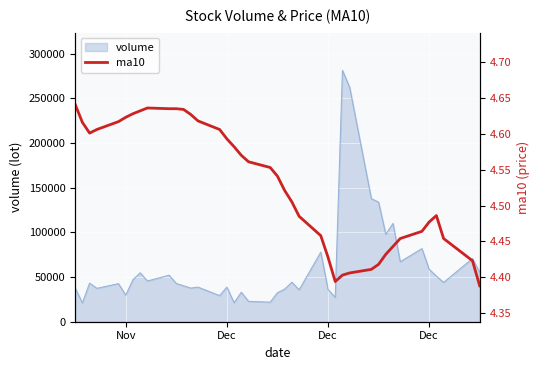

What is the label of the 40th point from the right?

Nov